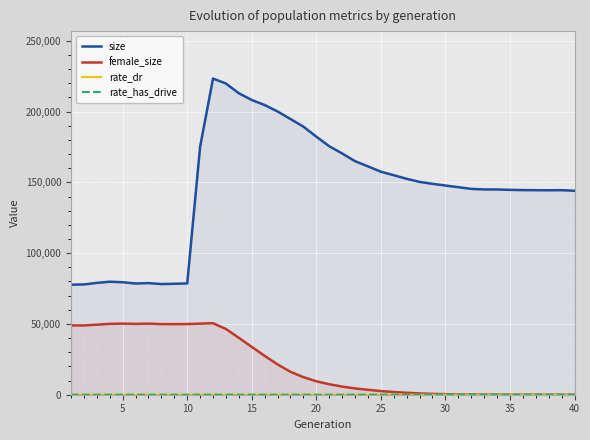

What is the sum of all rate_dr values?

26.0